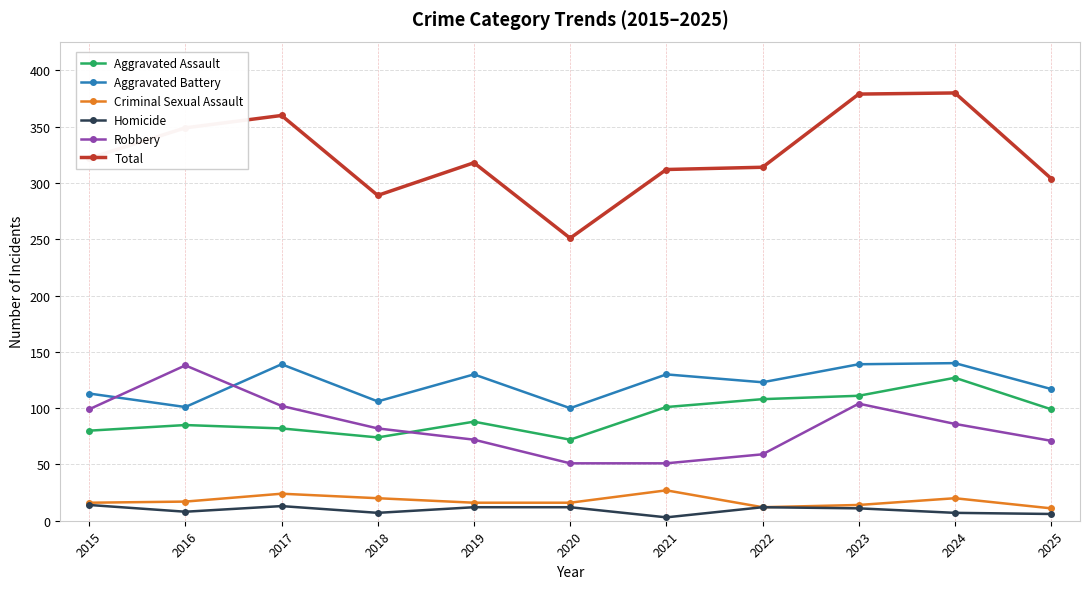

What is the lowest value of the Robbery series?

51